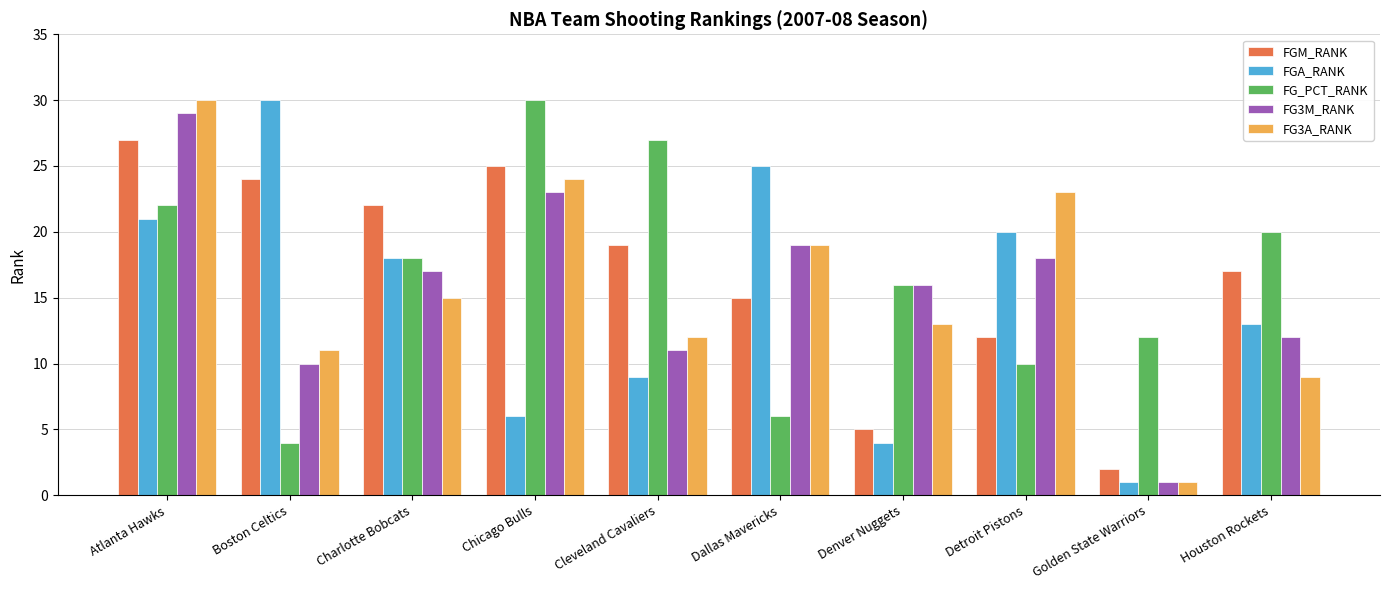

The FGM_RANK series shows 12 at Charlotte Bobcats. True or false?

False